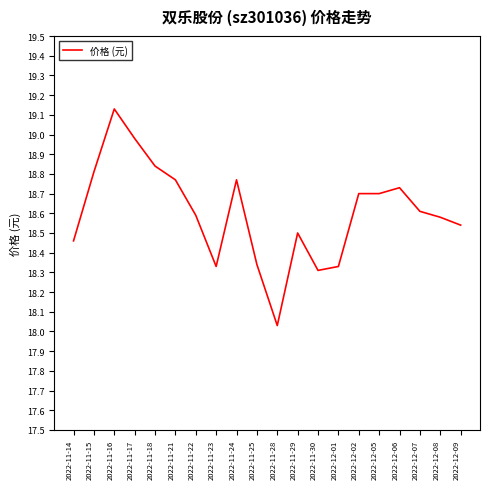

Is it true that the value at 2022-12-01 is 11.0?

False